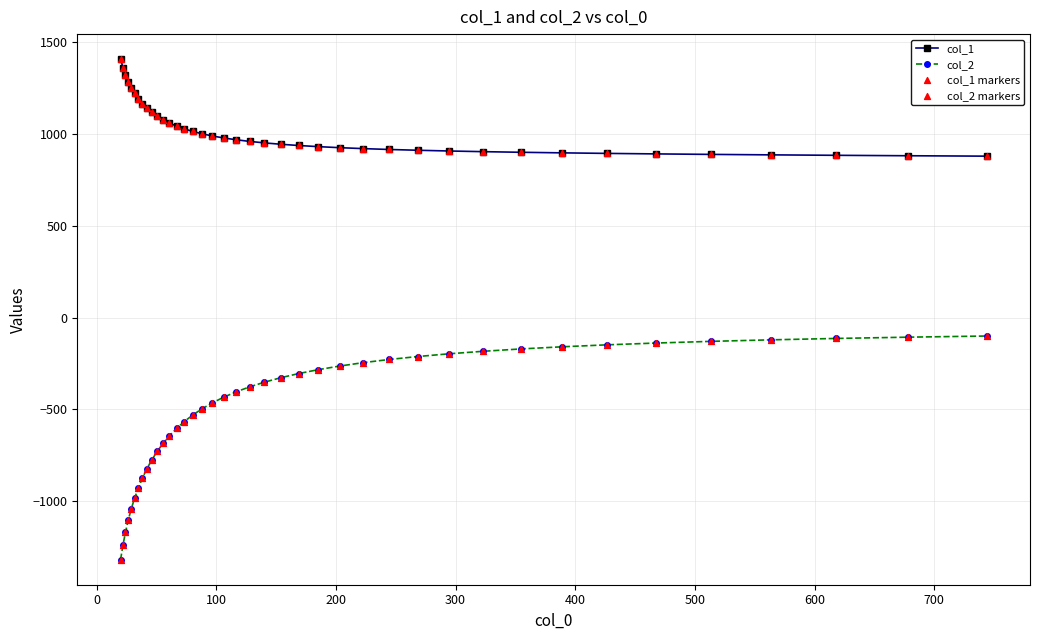

Which series has the widest spread of values?

col_2